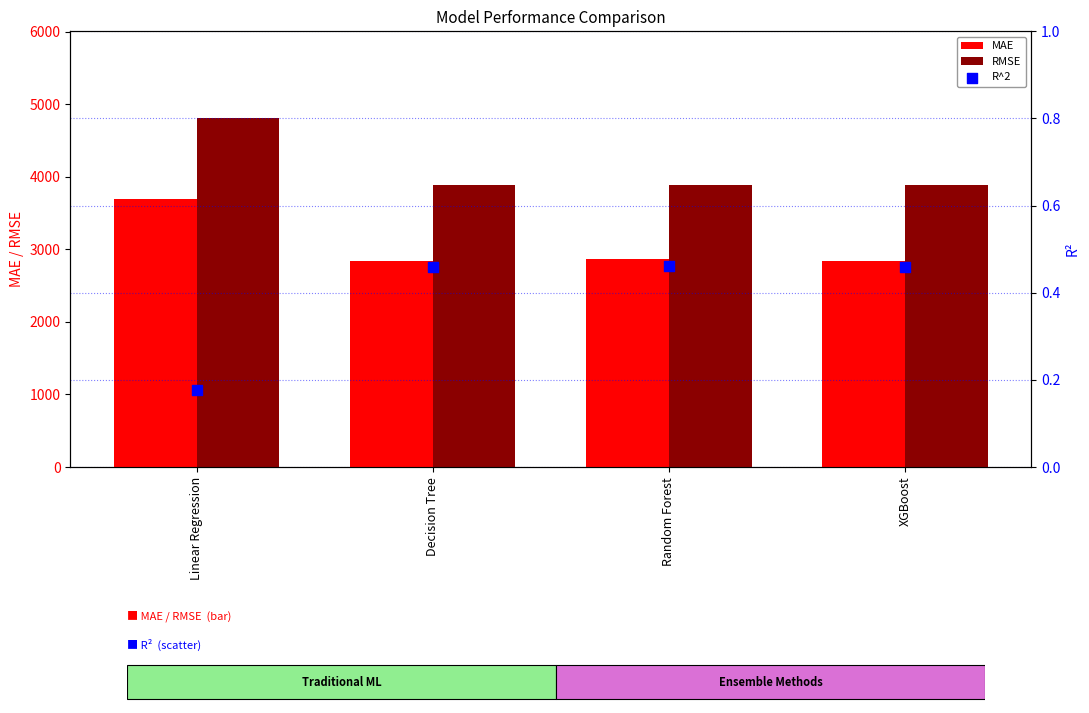

What are all the series names shown in the legend?

MAE, RMSE, R^2